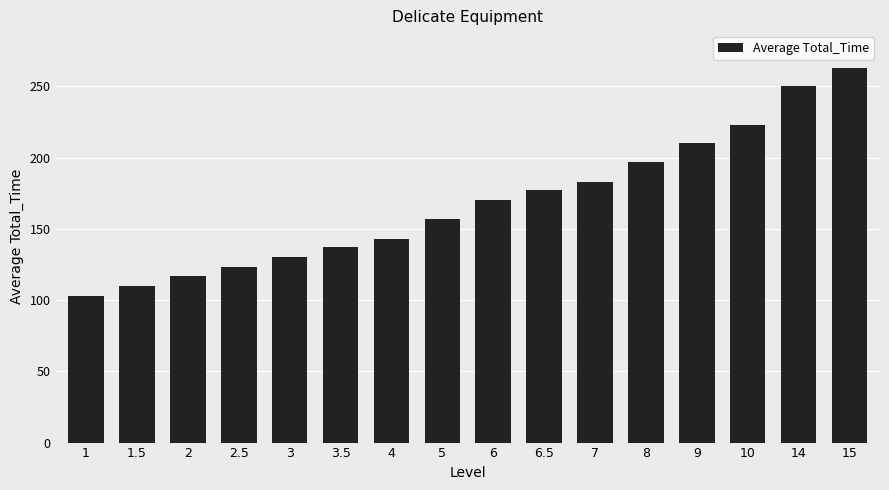

Reading left to right, what are all the values shown in this chart?

1=103	1.5=110	2=117	2.5=123	3=130	3.5=137	4=143	5=157	6=170	6.5=177	7=183	8=197	9=210	10=223	14=250	15=263